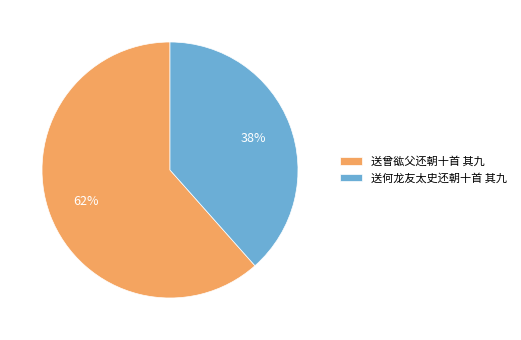

Is 送何龙友太史还朝十首 其九 the majority of the pie?

No